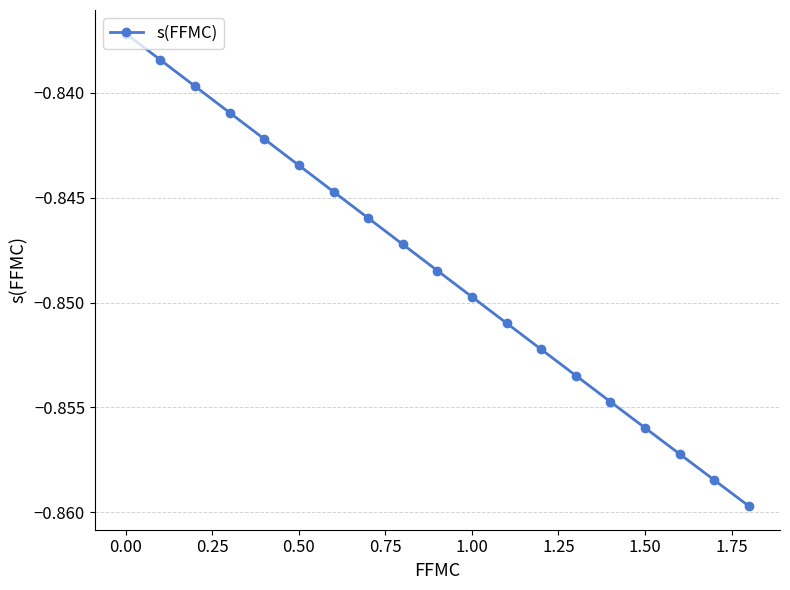

True or false: there are more than 1 points higher than both neighbors.

False